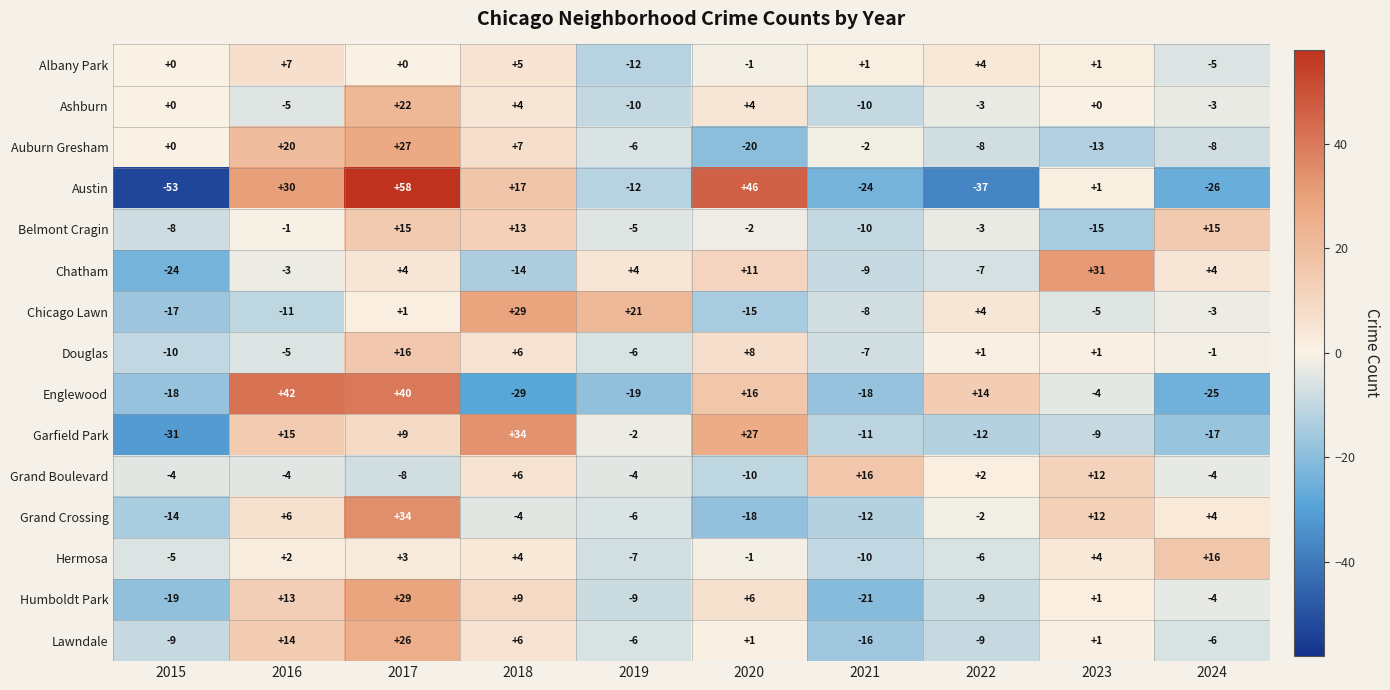

True or false: Grand Crossing has a value of 1 at 2024.

False